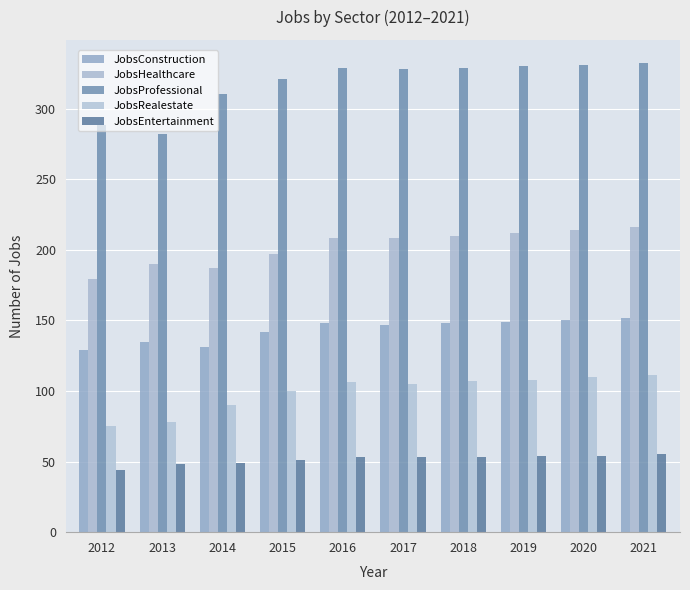

How many bars are there in each group?

5